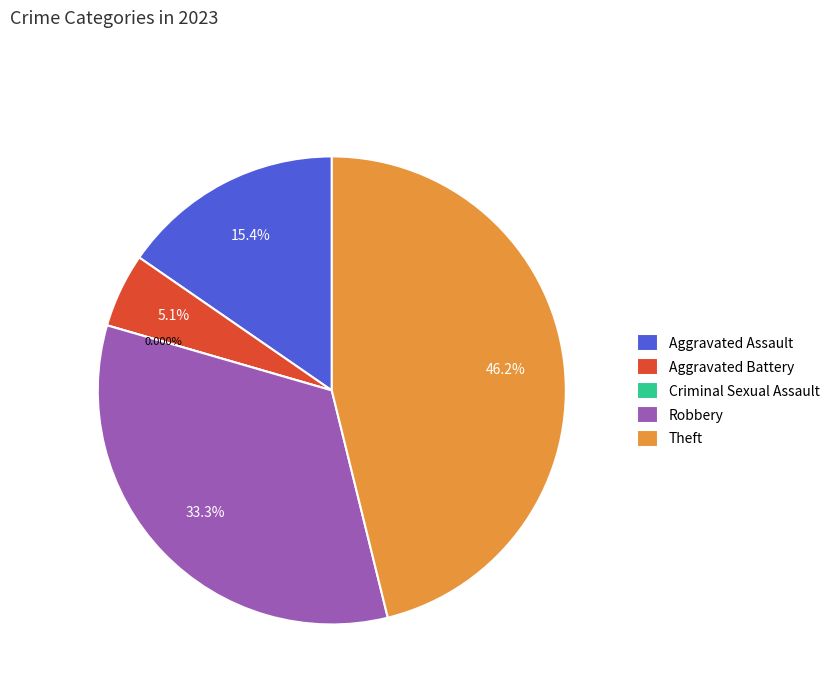

True or false: Criminal Sexual Assault accounts for 0% of the total.

True